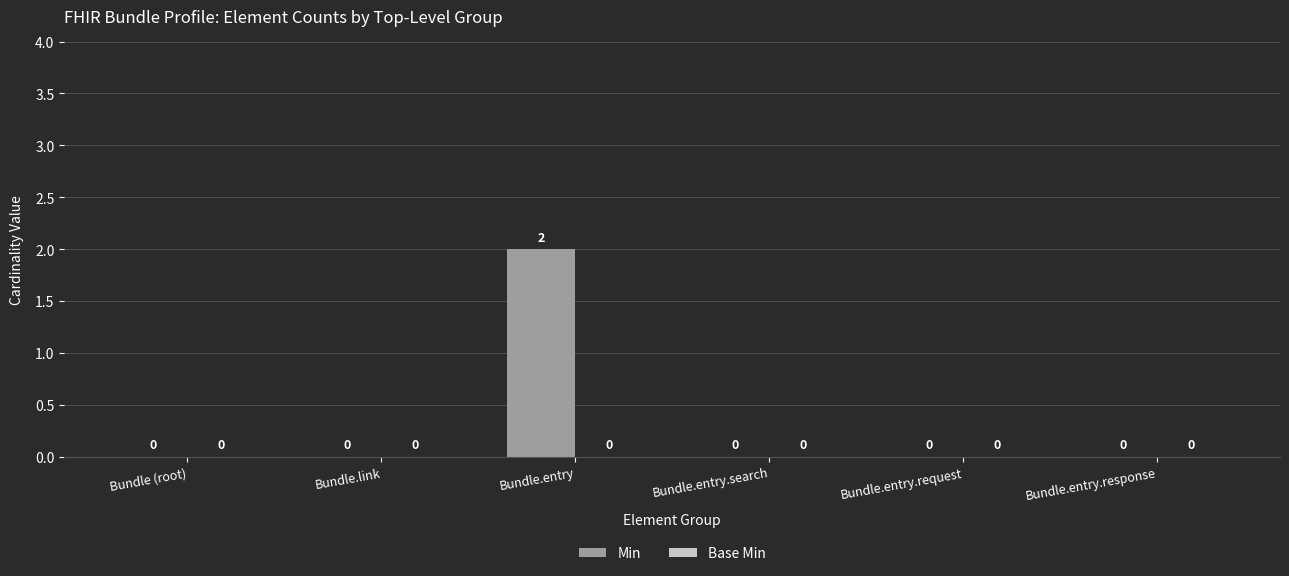

Which category has the highest value across all series?

Bundle.entry